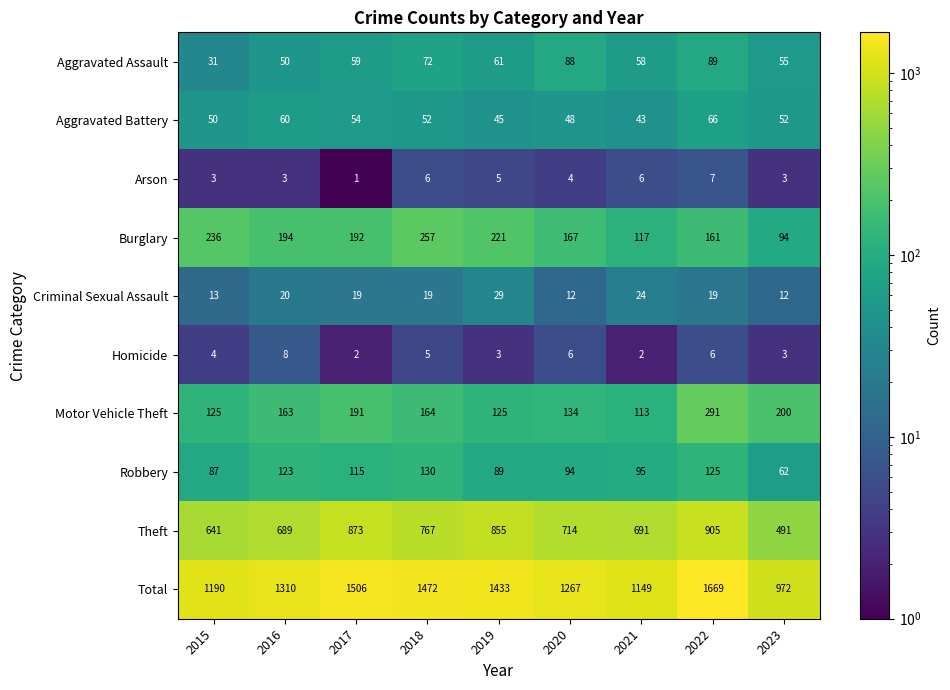

What is the smallest value displayed?

1